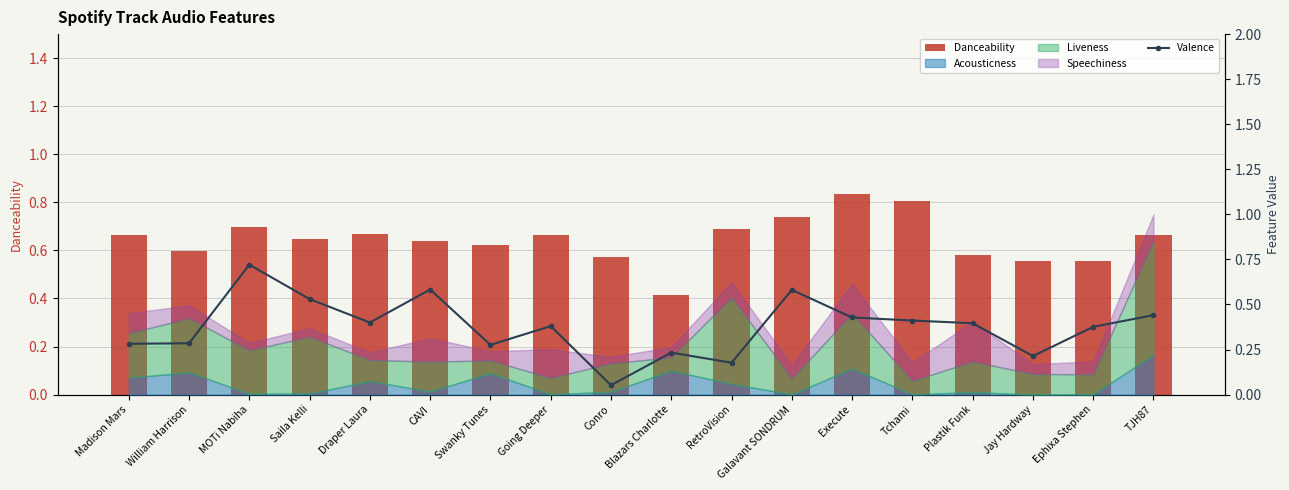

Which has a higher value, Tchami or Madison Mars?

Tchami